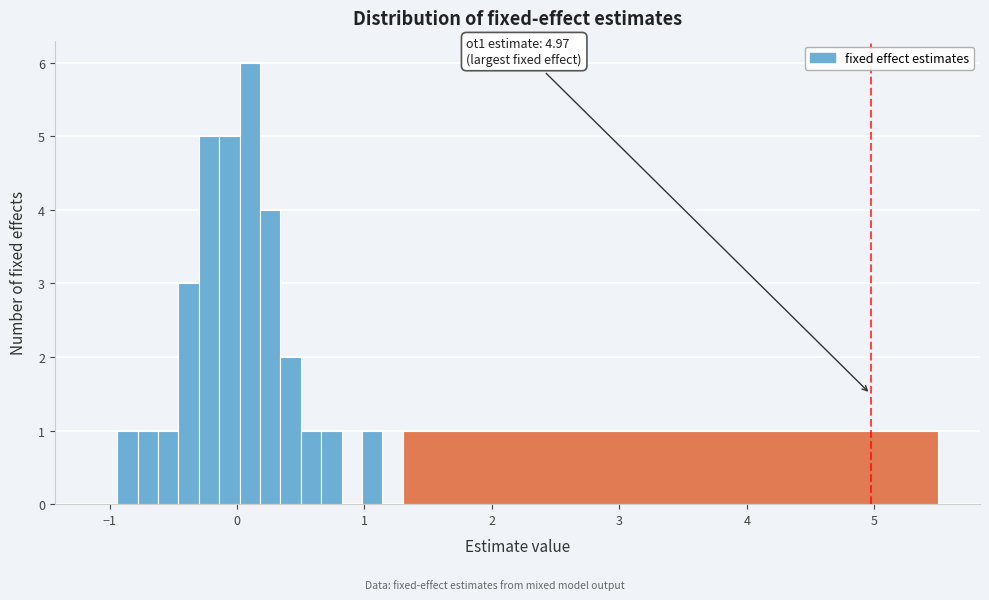

Read against the x-axis, roughly where is the centre of the tallest bar?

0.1